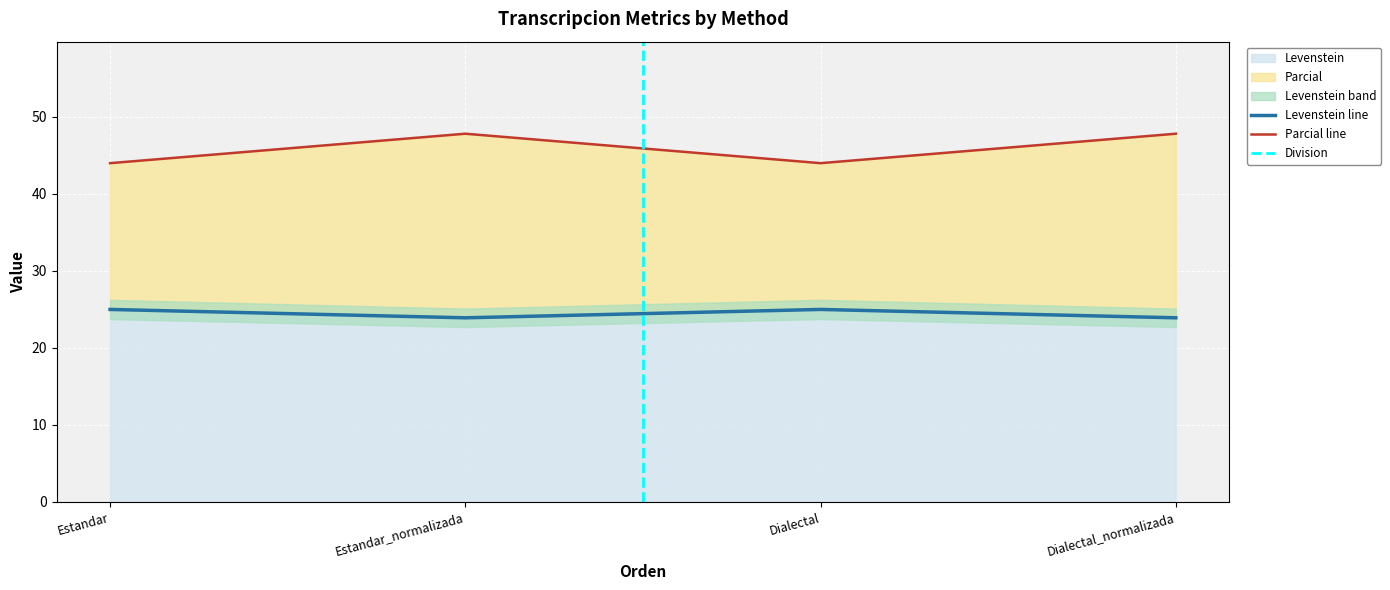

What is the value of the Levenstein point at the 2nd from the left?

23.9